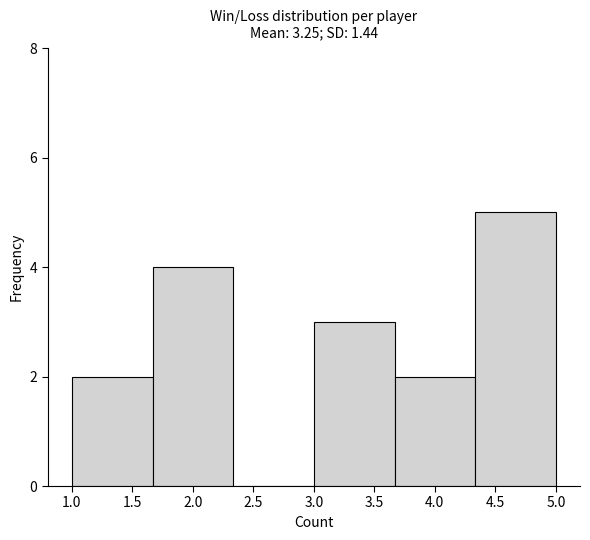

Reading left to right, list every bar in this chart as the range it spans on the x-axis followed by its height. Neither the bar edges nor the heights are printed on the chart, so give them approximately, as read against the axes.

1.00 to 1.65: 2
1.65 to 2.35: 4
2.35 to 3.00: 0
3.00 to 3.65: 3
3.65 to 4.35: 2
4.35 to 5.00: 5